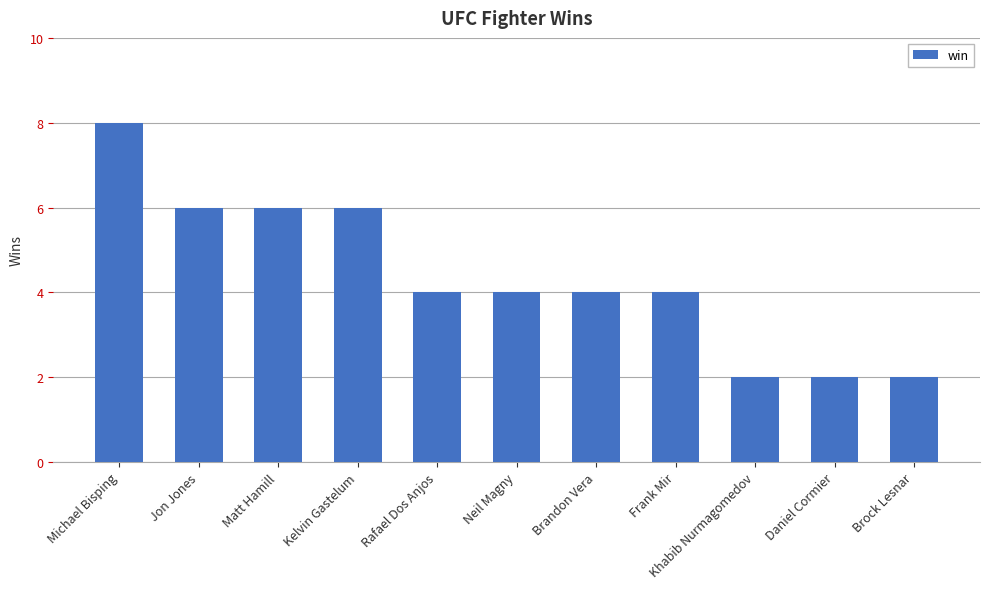

Is it true that the value at Rafael Dos Anjos is 1?

False